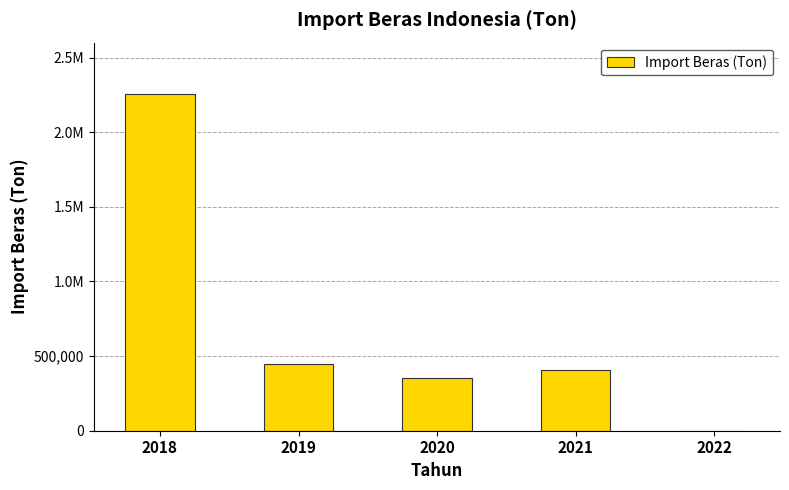

Reading left to right, extract all data points from this chart.

2018=2253824.4	2019=444508.8	2020=356286.2	2021=407741.4	2022=0.0